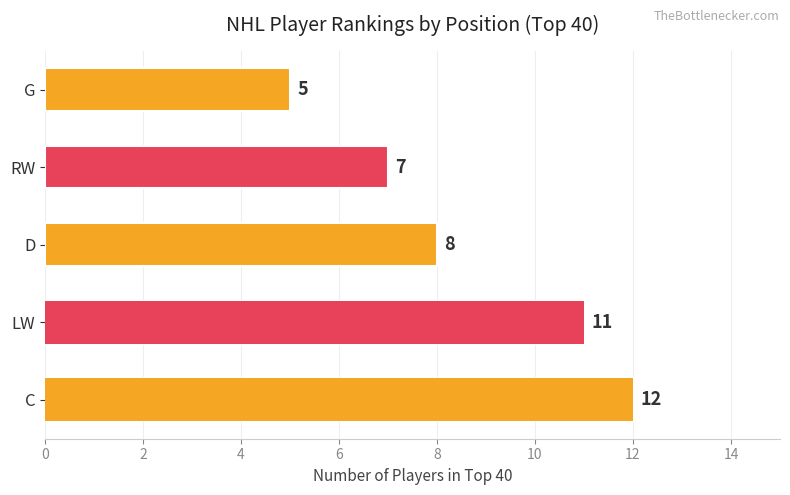

True or false: the data shows 11 at LW.

True